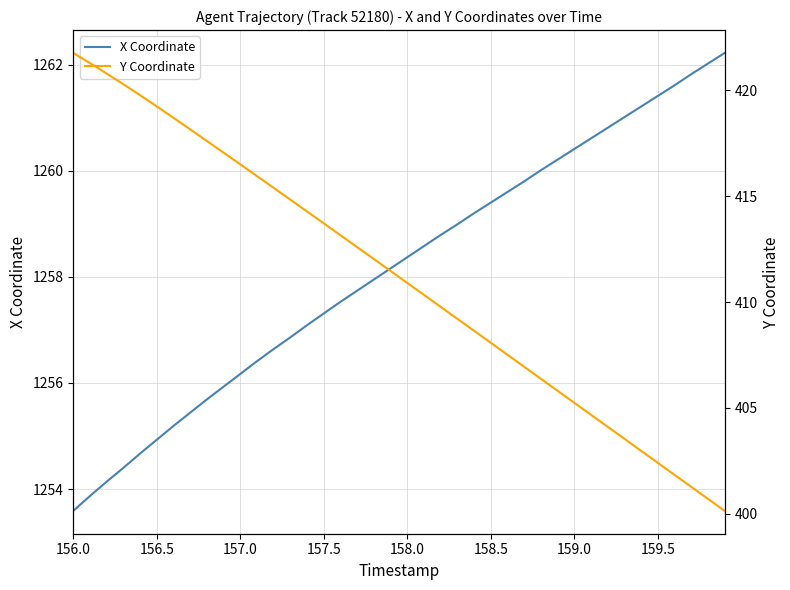

How many data points in Y Coordinate are above 411?

20